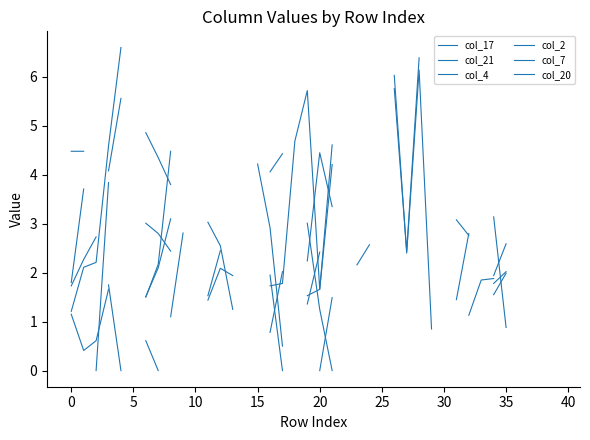

List the series in order of their peak value, highest first.

col_20, col_2, col_17, col_7, col_21, col_4